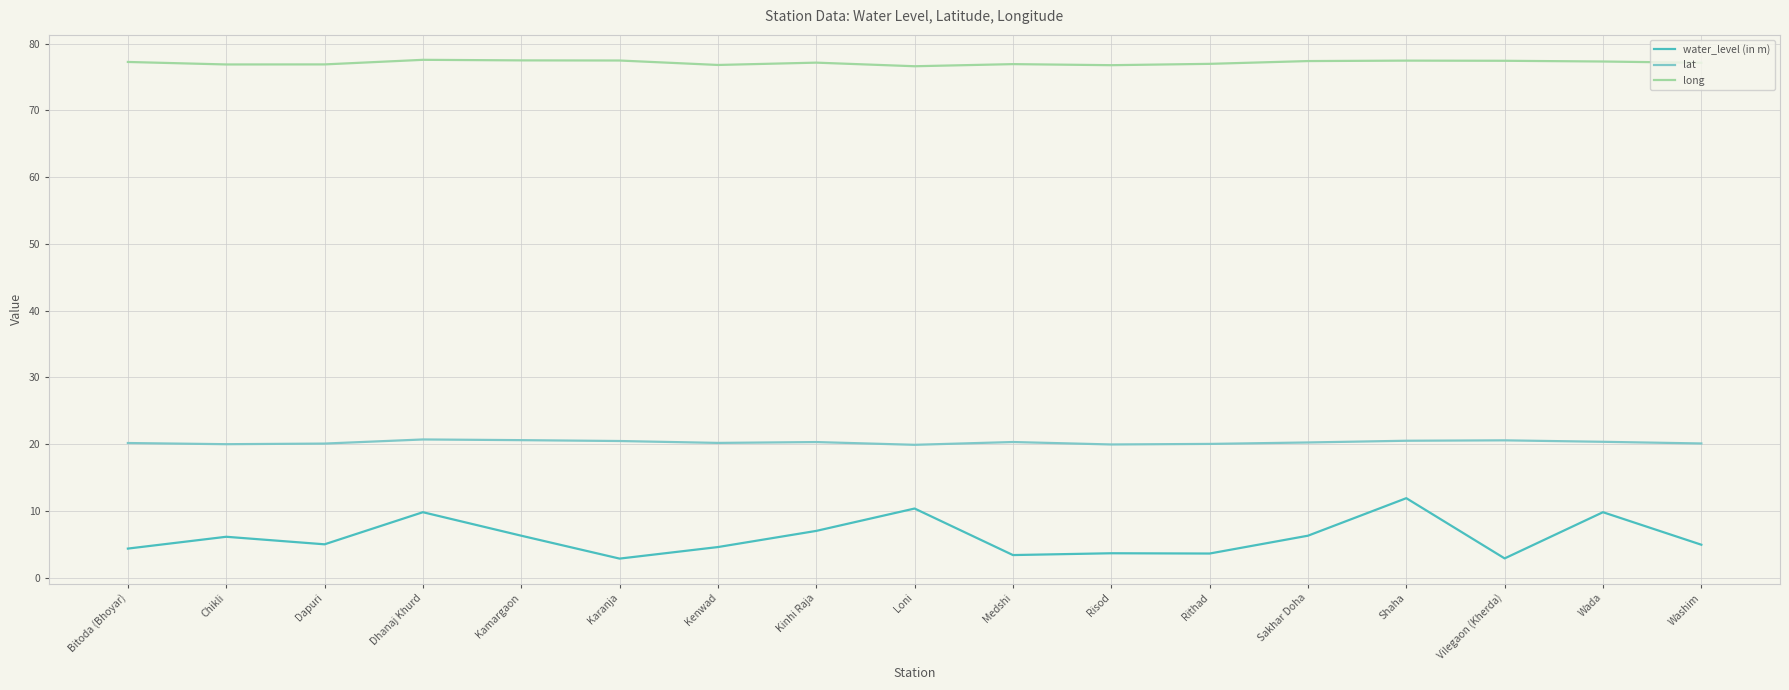

What is the minimum value shown in the chart?

2.9